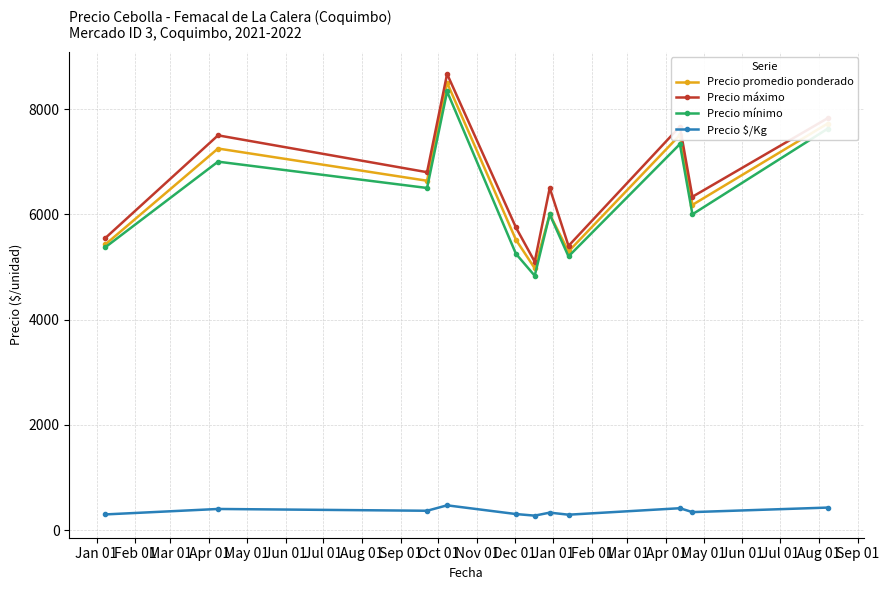

How many interior local peaks does the Precio mínimo series have?

4